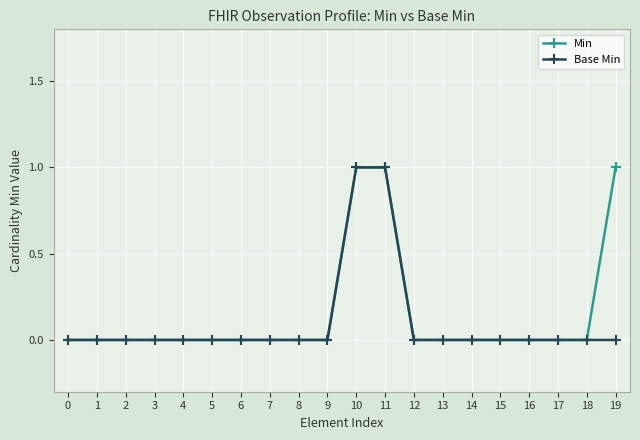

The Base Min series shows -1 at 12. True or false?

False